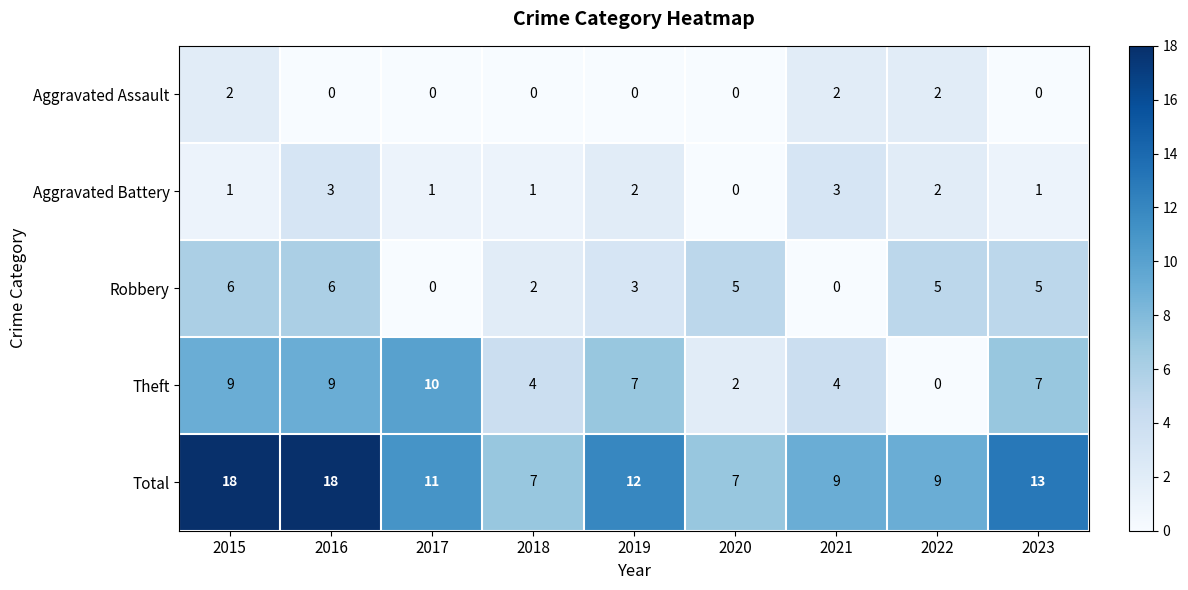

Is it true that Theft equals 15 at 2015?

False